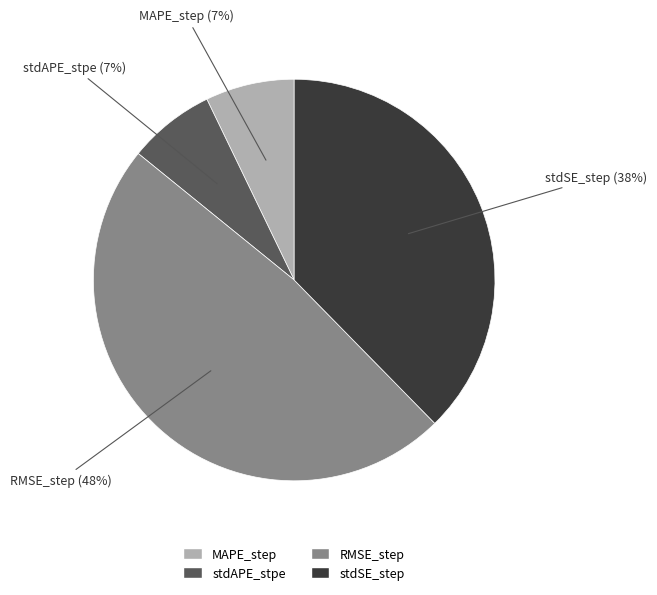

Which category has the biggest portion of the pie?

RMSE_step